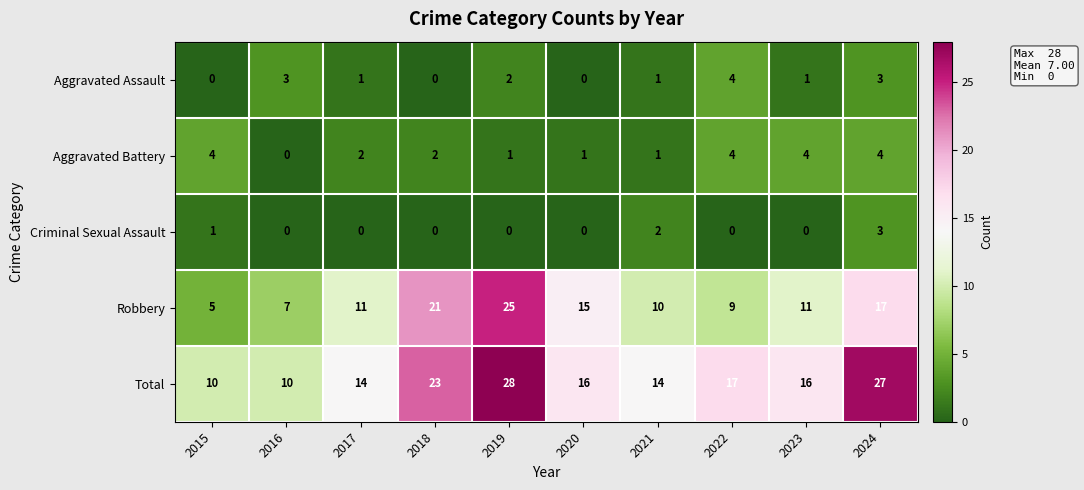

Is it true that Total equals 14 at 2021?

True